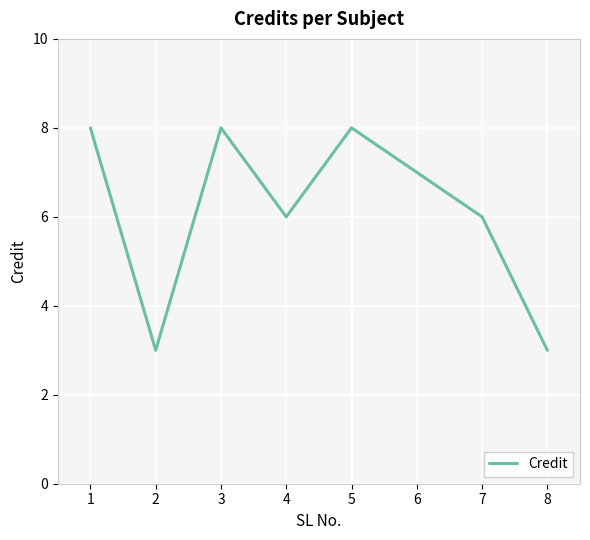

What is the approximate value at 4?

6